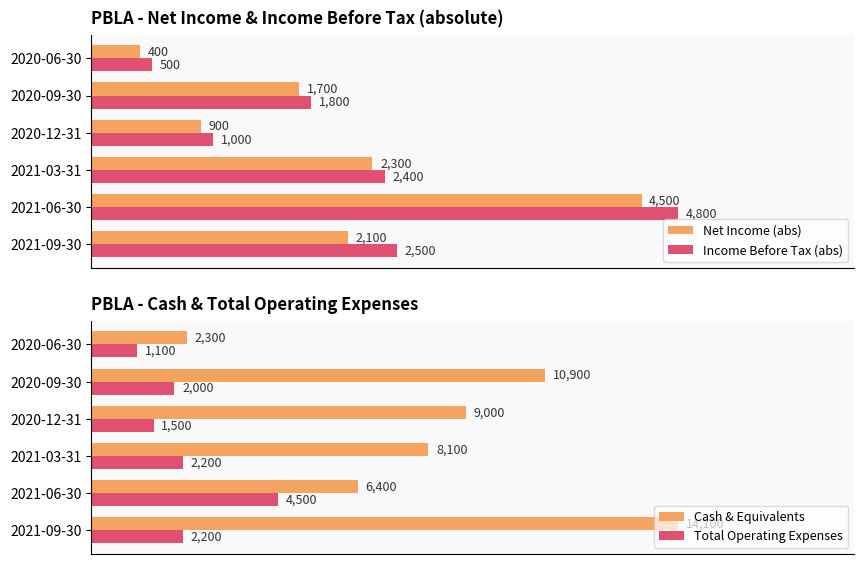

What are all the series names shown in the legend?

Net Income (abs), Income Before Tax (abs), Cash & Equivalents, Total Operating Expenses